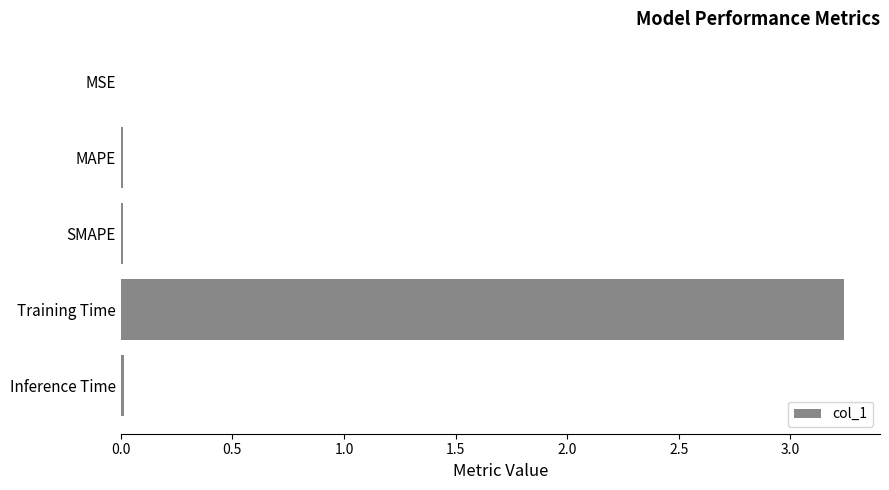

How many data points does each series have?

5